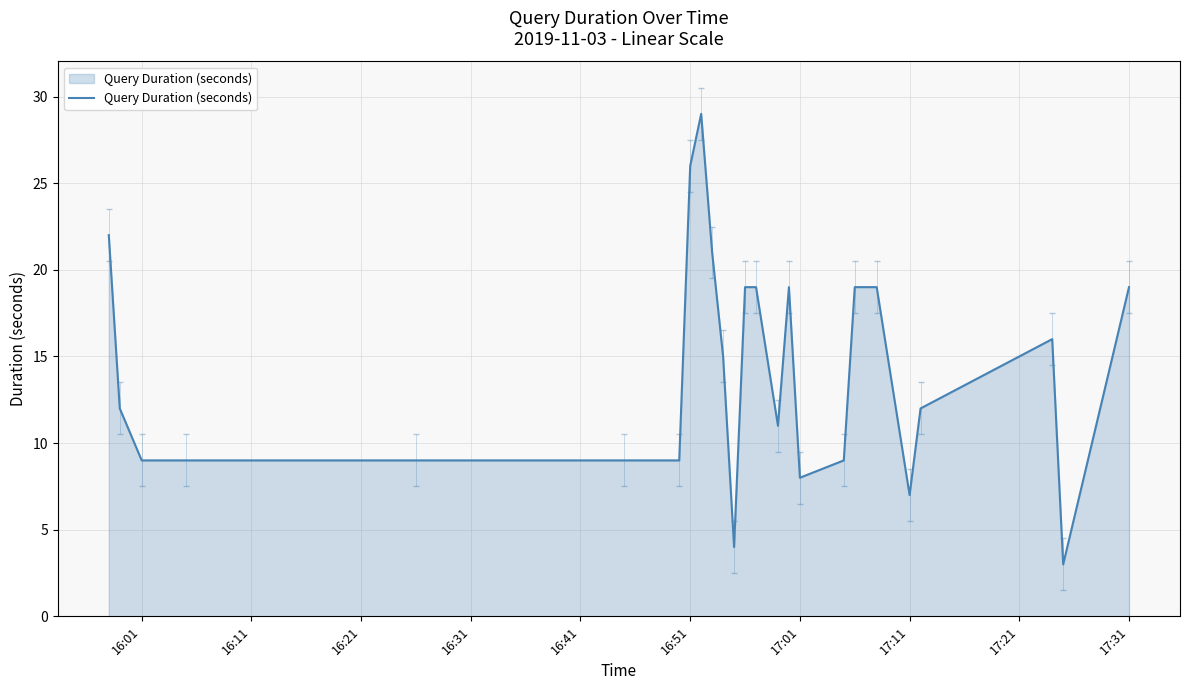

What is the difference between the maximum and minimum values?

26